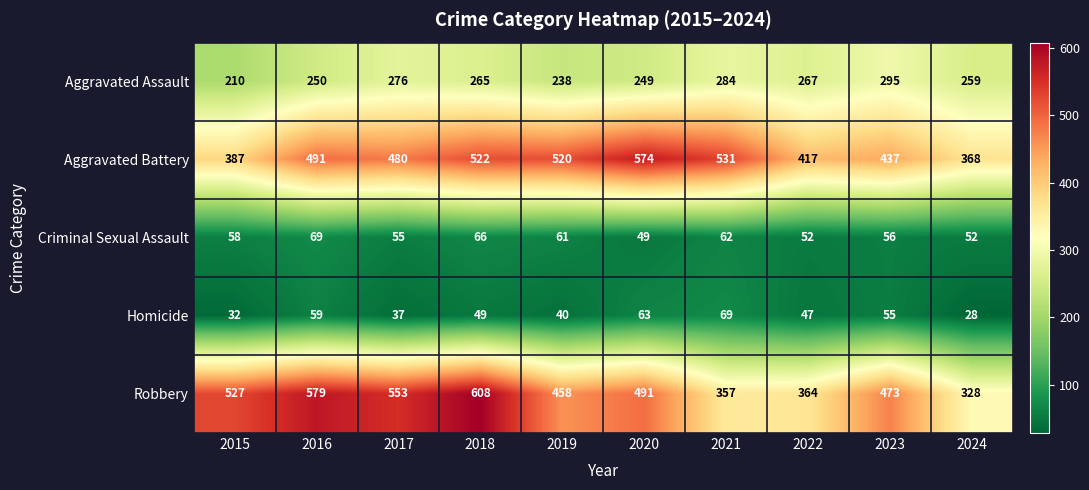

What is the greatest value displayed?

608